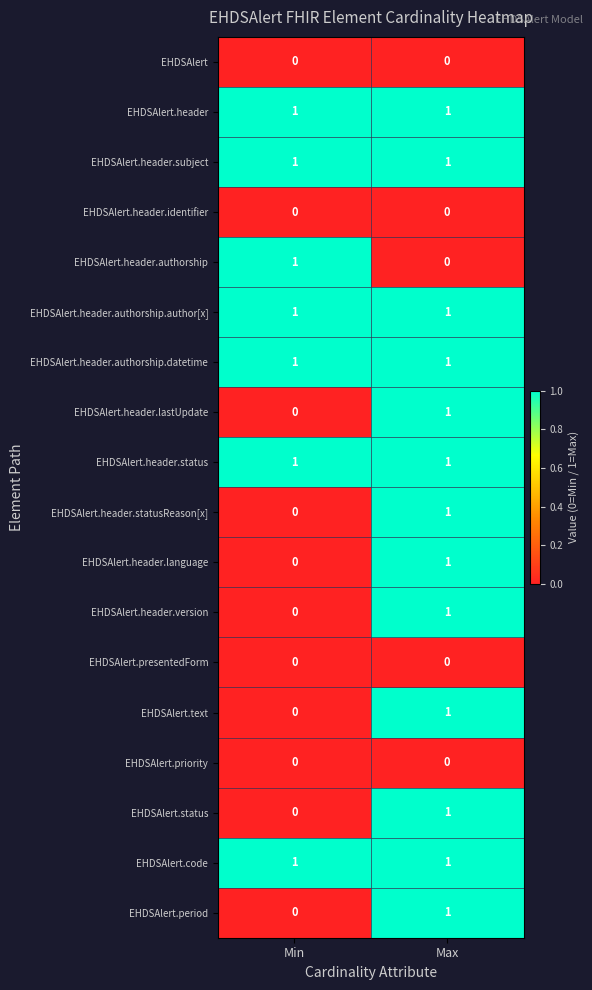

The value of EHDSAlert.header.subject at Max is 0. True or false?

False